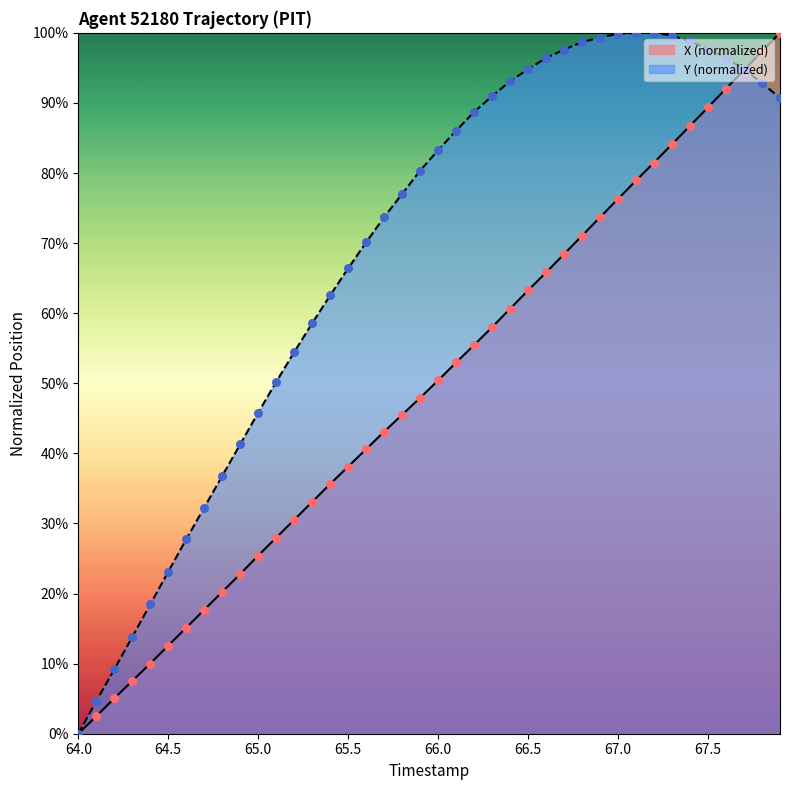

Which series has the largest total across all categories?

Y (normalized)